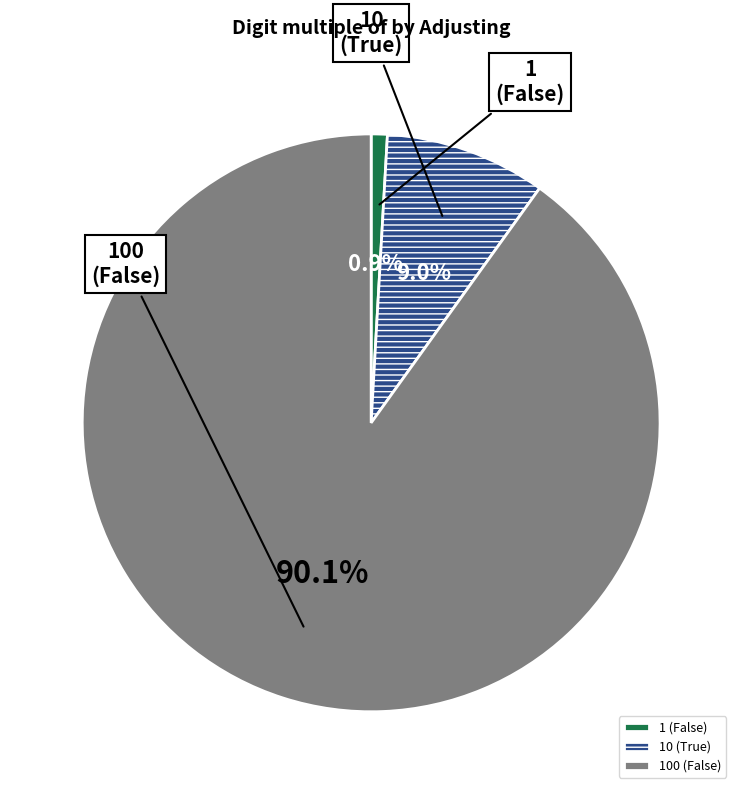

What is the total percentage of 10 (True) and 1 (False)?

9.9%